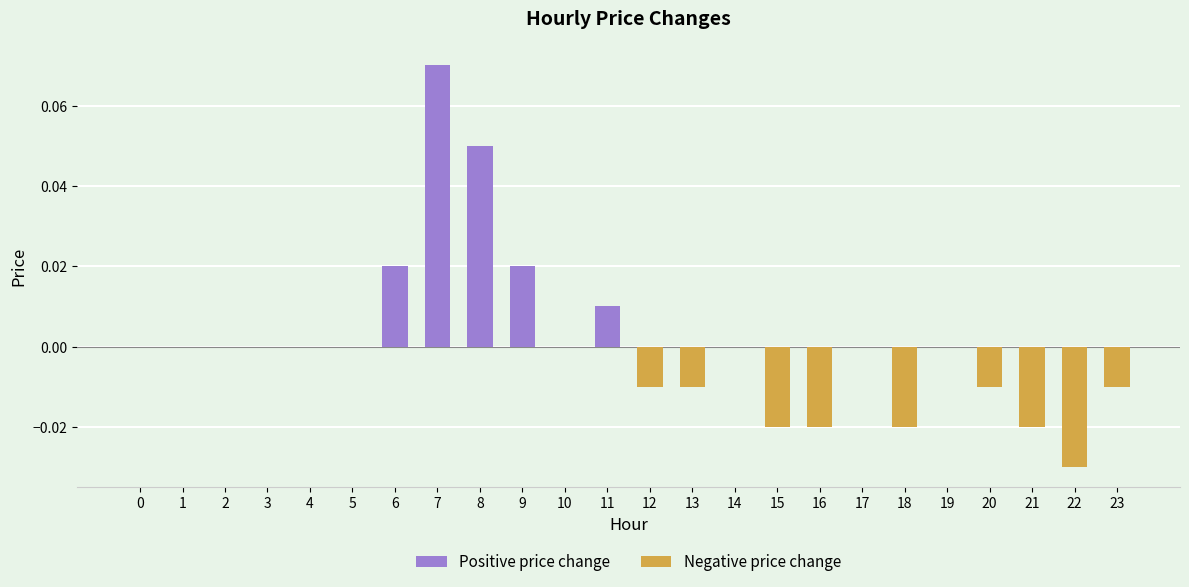

True or false: Positive price change has a value of -0.0 at 17.

False